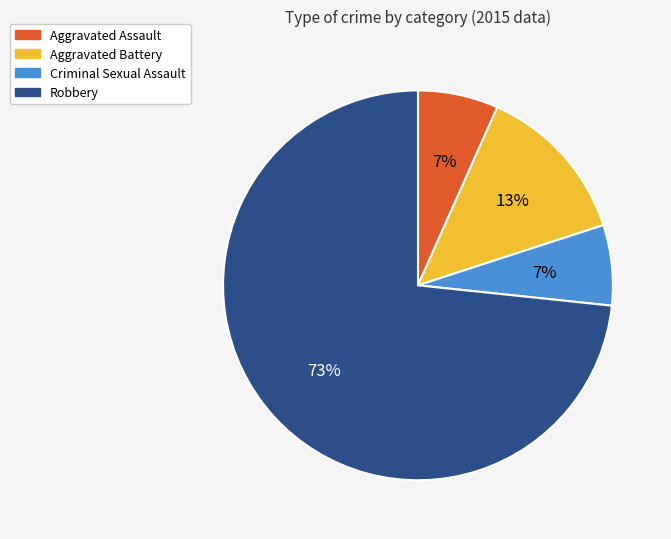

What is the largest slice in the pie chart?

Robbery